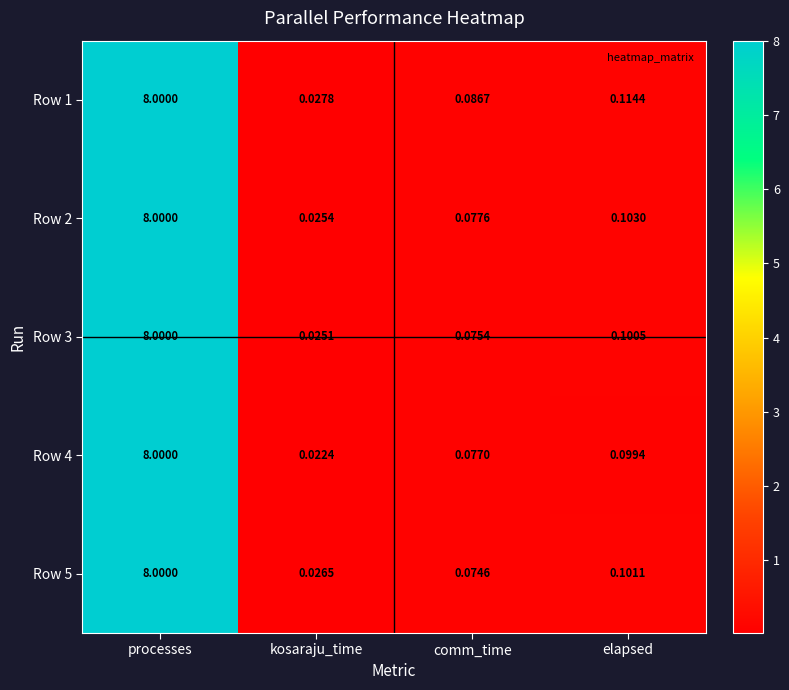

At which label does Row 5 reach its peak?

processes